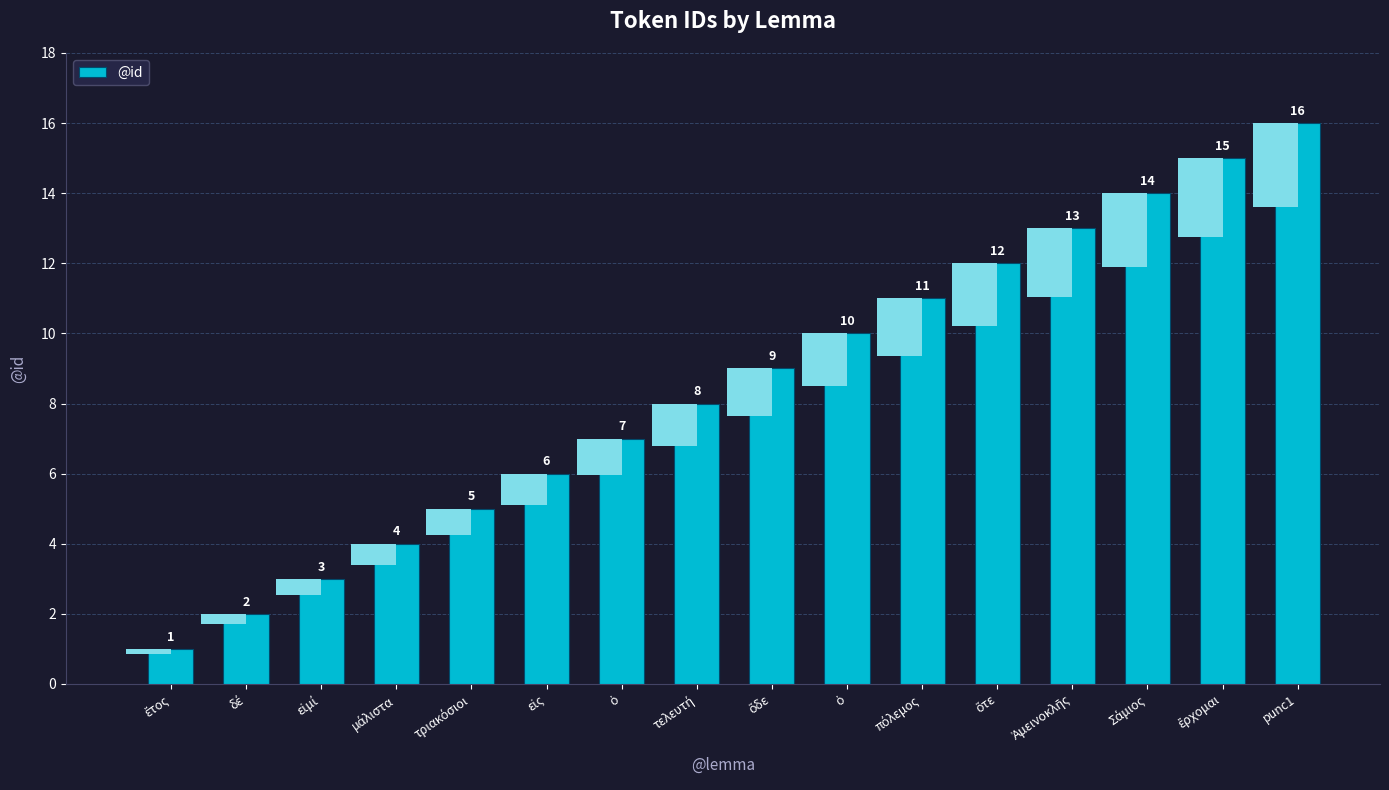

List the labels in order of value, smallest first.

ἔτος, δέ, εἰμί, μάλιστα, τριακόσιοι, εἰς, ὁ, τελευτή, ὅδε, ὁ, πόλεμος, ὅτε, Ἀμεινοκλῆς, Σάμιος, ἔρχομαι, punc1